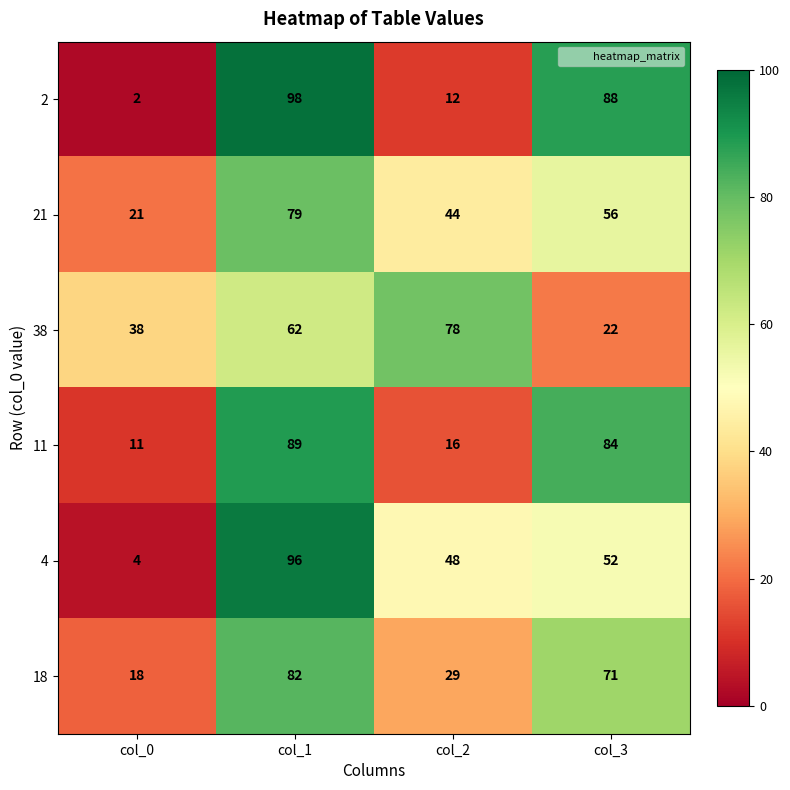

True or false: 4 has a value of 48 at col_2.

True